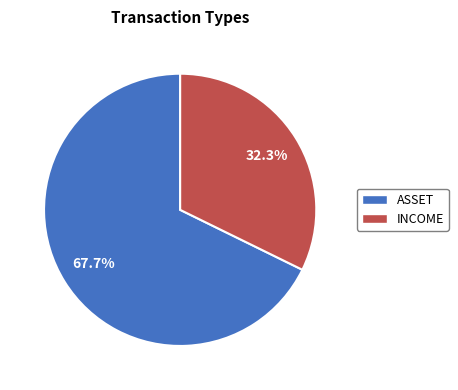

Is there any slice that represents more than half of the pie?

Yes